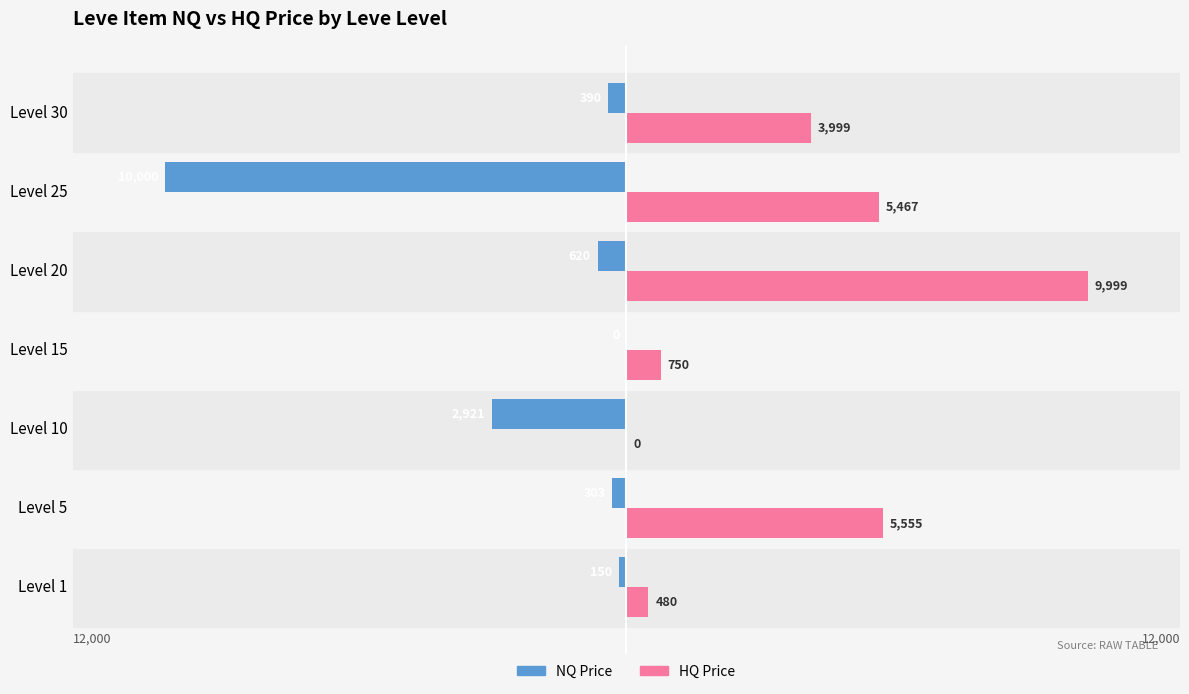

Which series has the largest total across all categories?

HQ Price